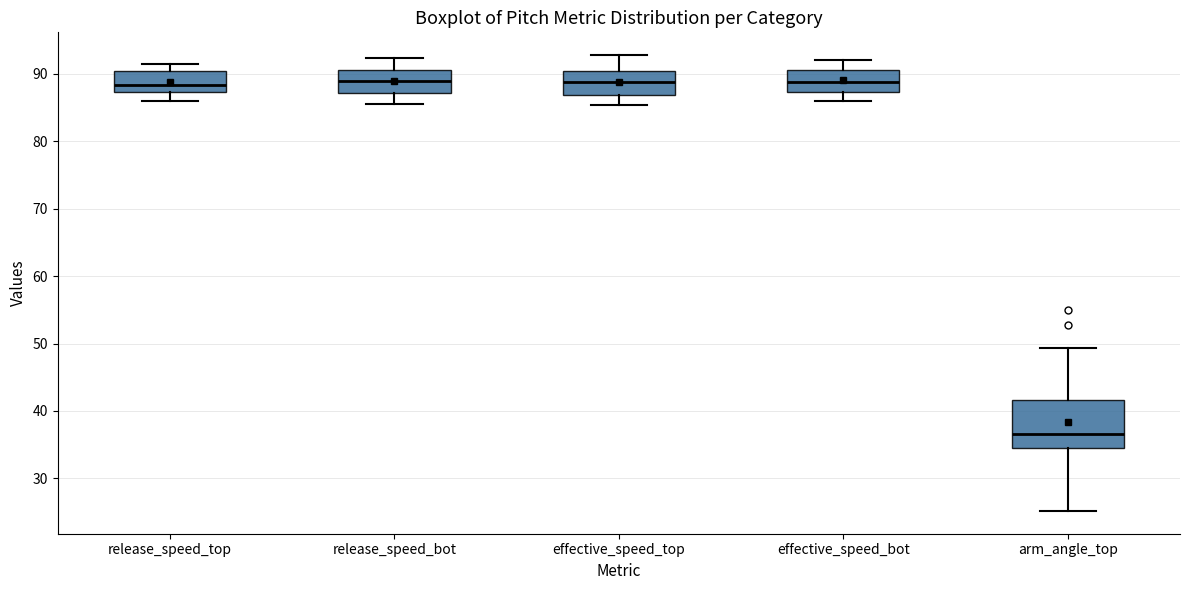

Where does the upper whisker of the box for effective_speed_bot end on the y-axis? The values are not printed on the chart, so give them approximately, as read against the axis.

92